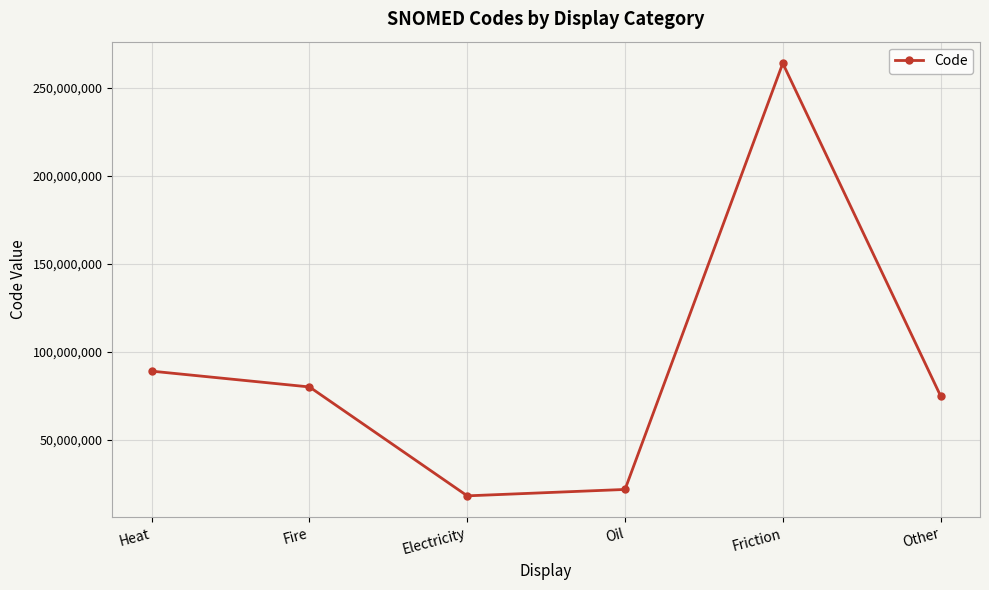

At which category does the data reach its first local valley?

Electricity